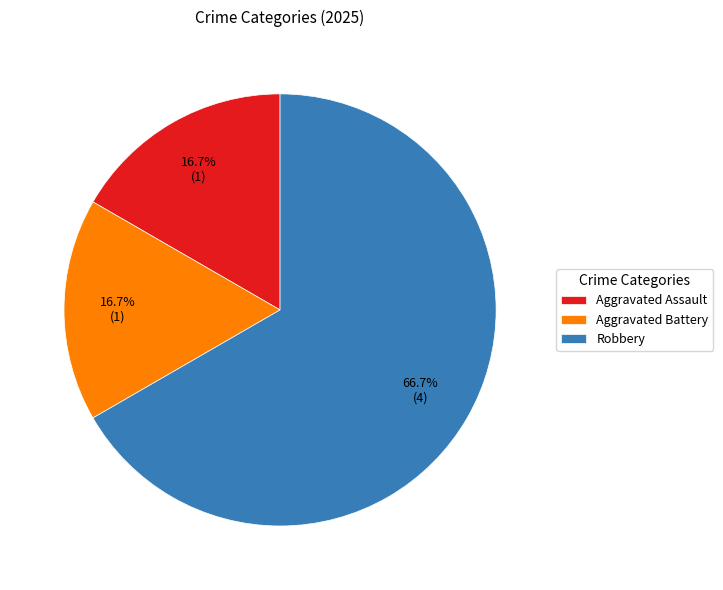

Approximately how many times larger is the value at Robbery compared to Aggravated Battery?

4.0